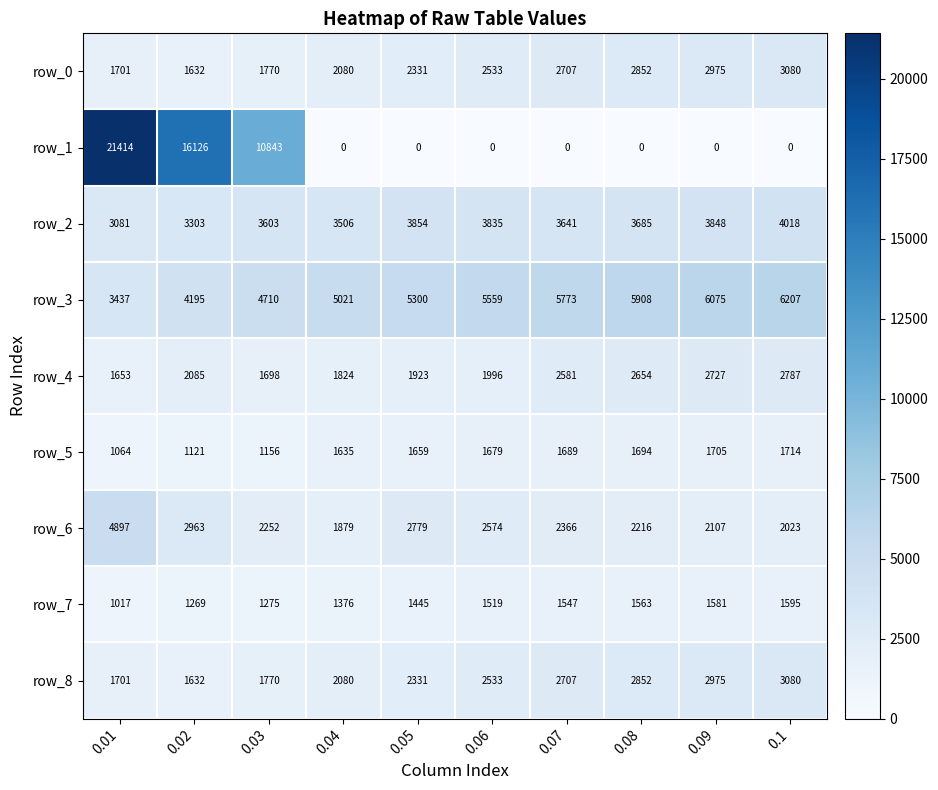

Rank the categories by row_3 value from lowest to highest.

0.01, 0.02, 0.03, 0.04, 0.05, 0.06, 0.07, 0.08, 0.09, 0.1